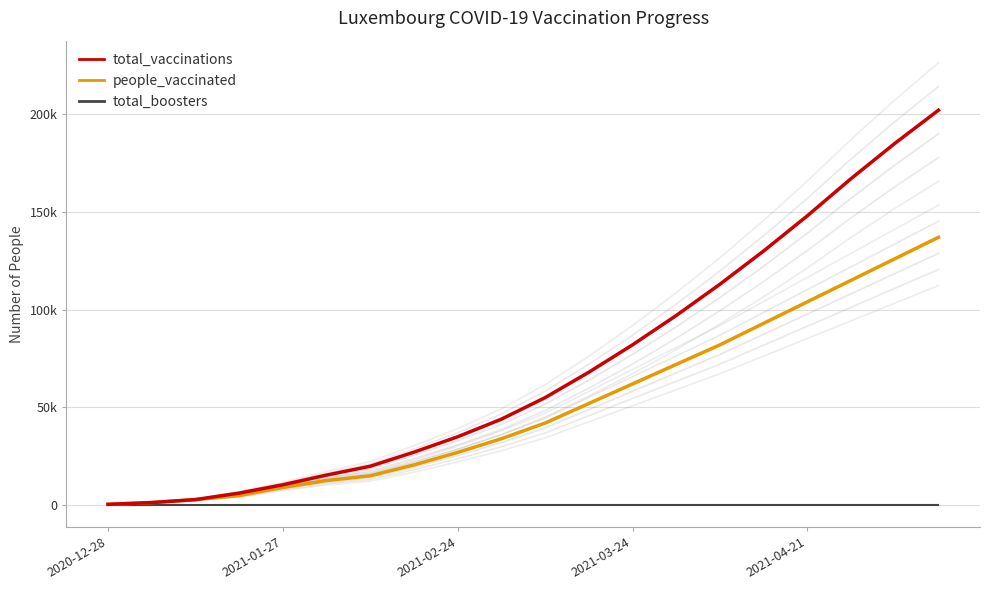

True or false: total_vaccinations and people_vaccinated cross at least once.

False